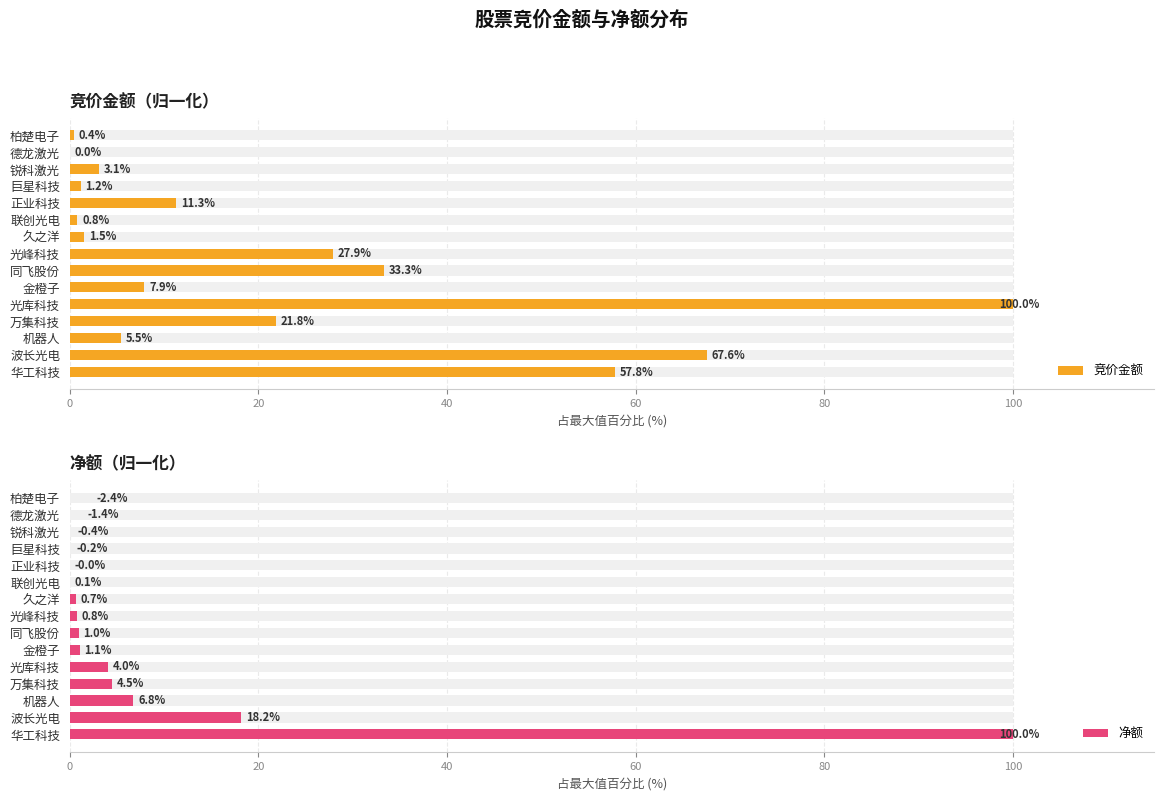

How many data points in 竞价金额 are above 7?

8